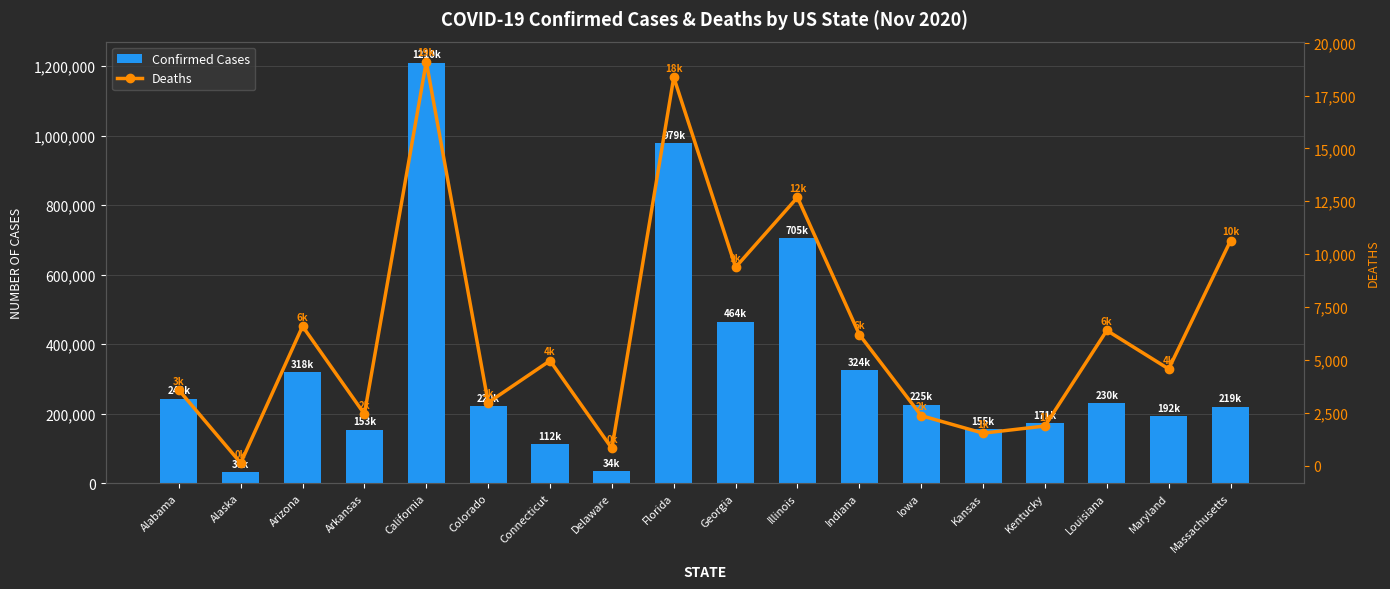

What are all the series names shown in the legend?

Confirmed Cases, Deaths